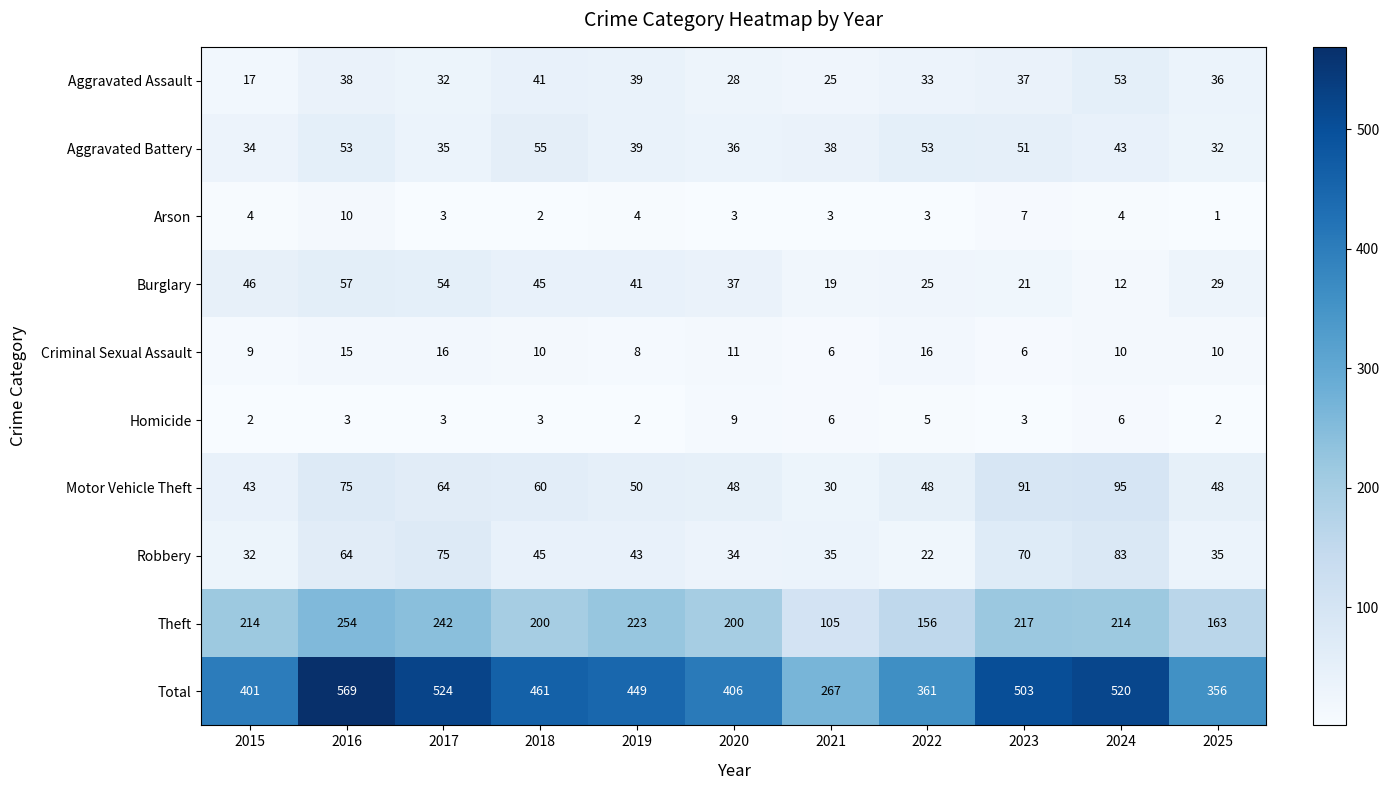

Which series has the widest spread of values?

Total